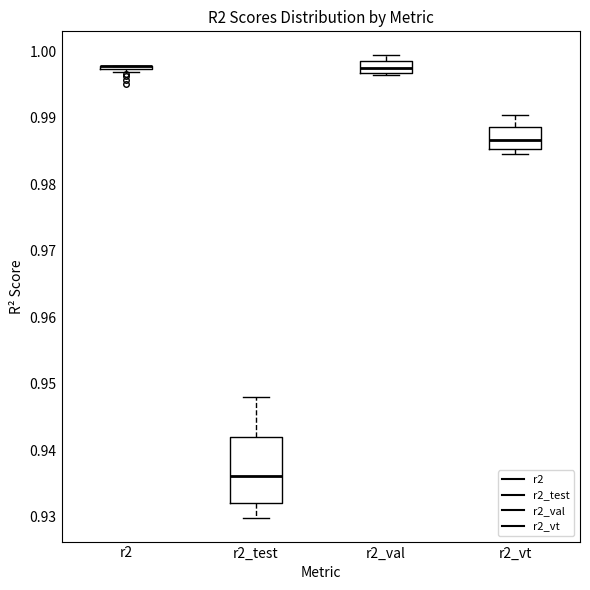

Reading left to right, transcribe this box plot: for each box, give where its median line is, the range the box spans, and where its two whiskers end, as read against the y-axis. The values are not printed on the chart, so give them approximately, as read against the axis.

r2: box collapsed to a line at 0.998, whiskers 0.997 to 0.998
r2_test: median 0.936, box 0.932 to 0.942, whiskers 0.930 to 0.948
r2_val: median 0.997 (inside the box), box 0.997 to 0.999, whiskers 0.996 to 0.999 (above the box's upper edge)
r2_vt: median 0.987, box 0.985 to 0.989, whiskers 0.985 (just below the box's lower edge) to 0.990